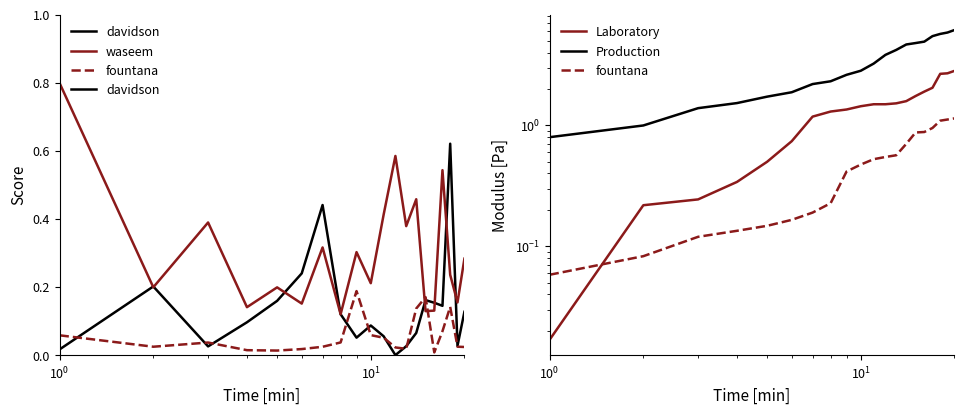

The value of fountana at 8 is 0.1. True or false?

False